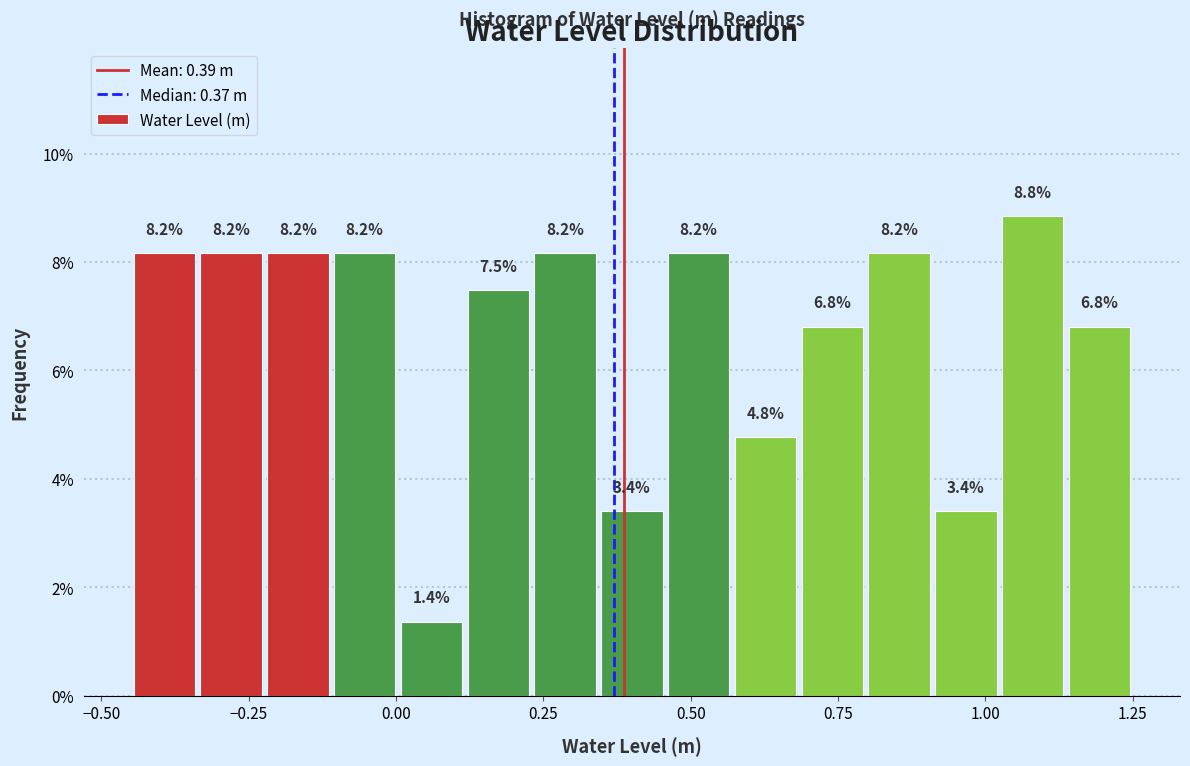

Around what value on the x-axis is the tallest bar? Give the approximate position of its centre, as read against the axis.

1.10